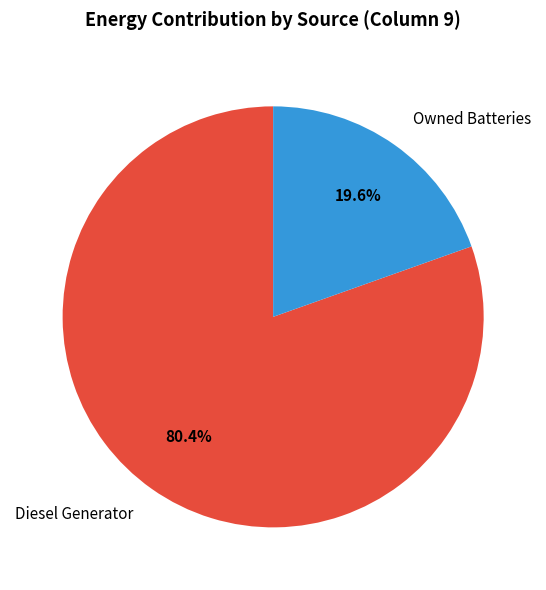

Count the number of slices in the pie.

2